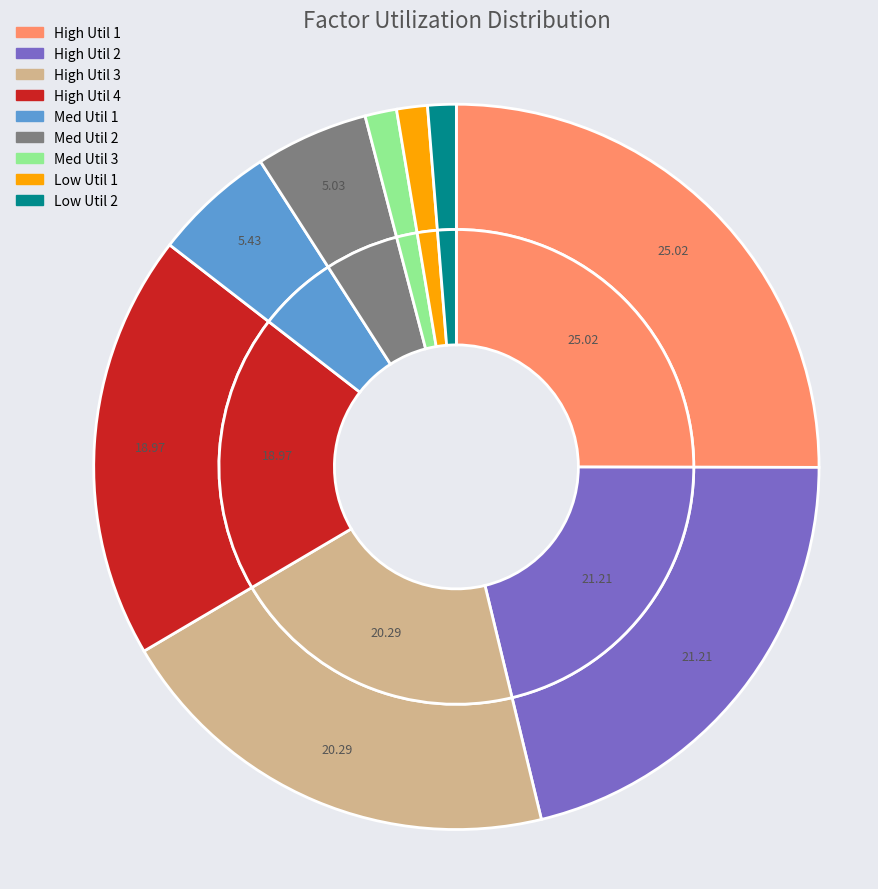

Combined, do 3 and 12 account for over 50%?

No